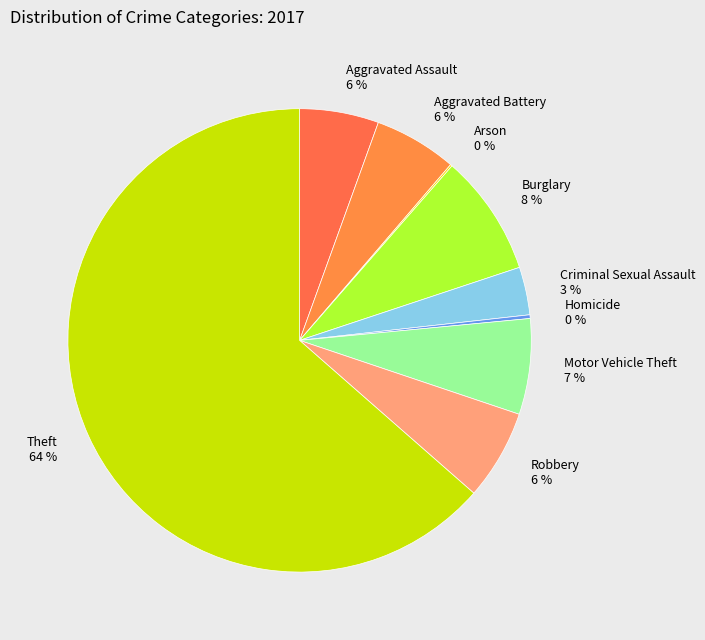

Between Robbery 6 % and Burglary 8 %, which is larger?

Burglary 8 %